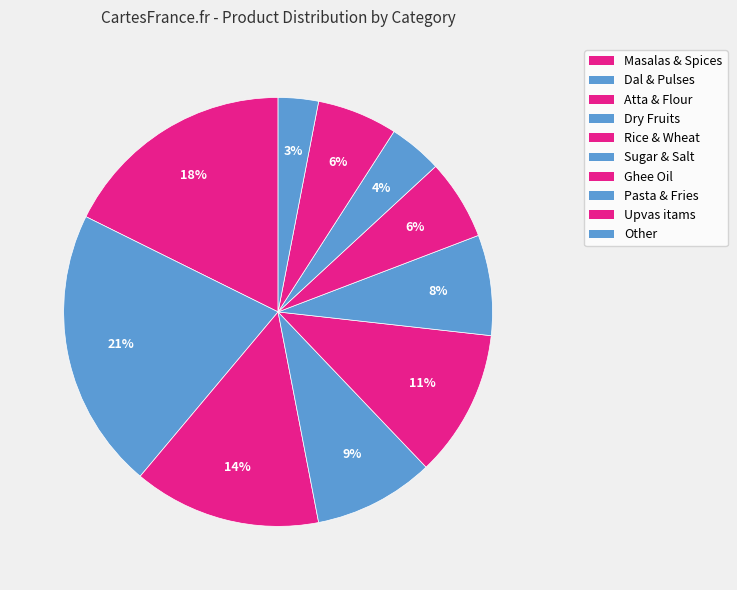

Does Dry Fruits account for over 50% of the chart?

No